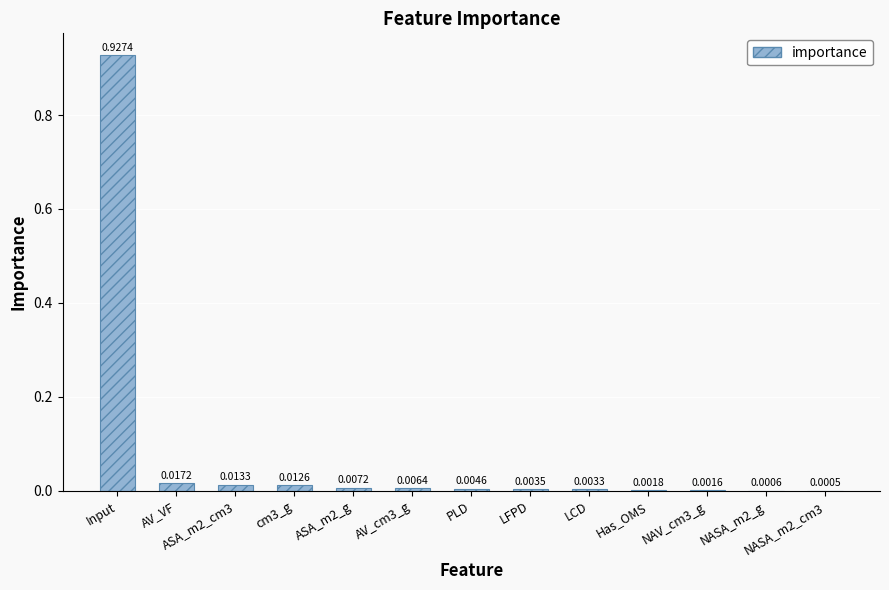

Which has a higher value, AV_cm3_g or ASA_m2_g?

ASA_m2_g